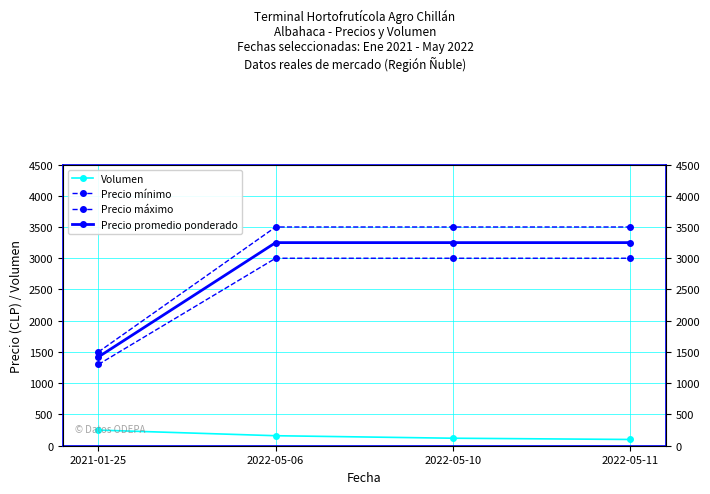

What is the label of the 2nd point from the left?

2022-05-06